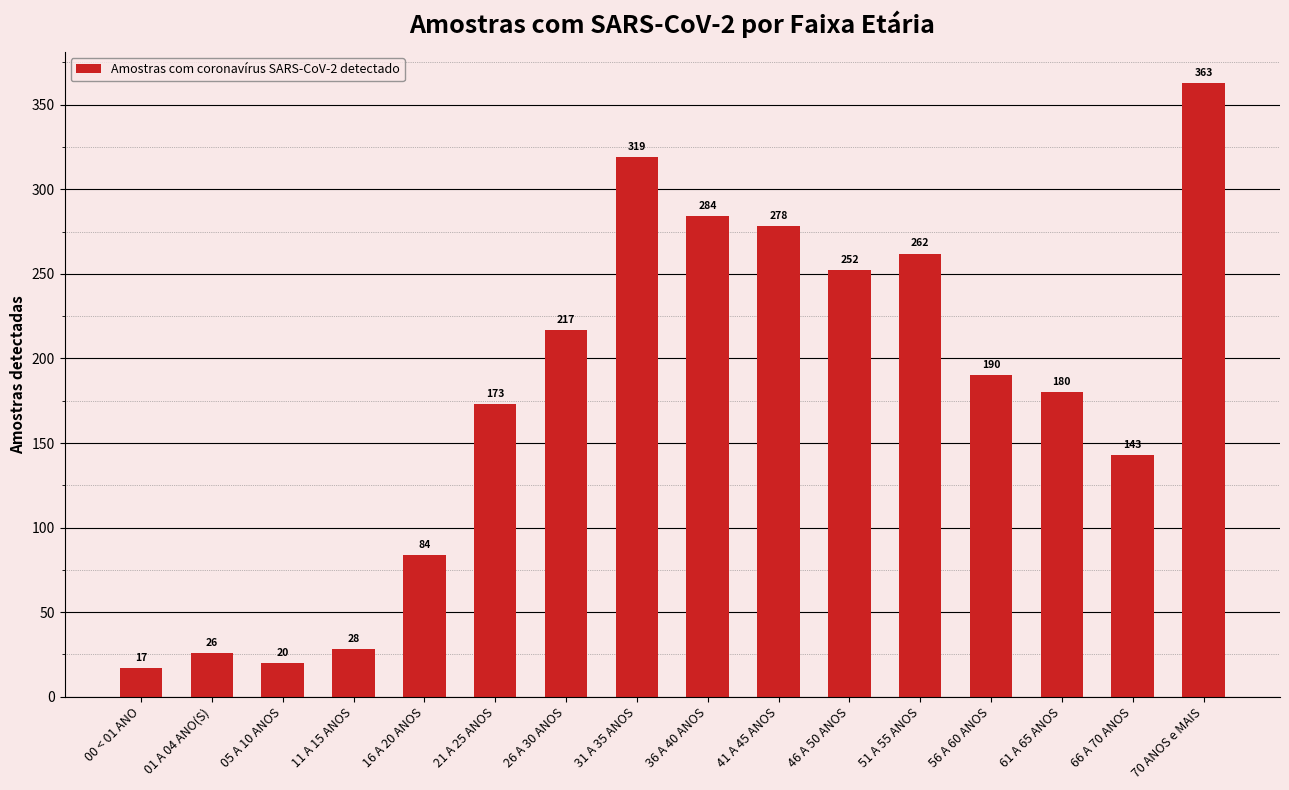

Rank the categories by value from highest to lowest.

70 ANOS e MAIS, 31 A 35 ANOS, 36 A 40 ANOS, 41 A 45 ANOS, 51 A 55 ANOS, 46 A 50 ANOS, 26 A 30 ANOS, 56 A 60 ANOS, 61 A 65 ANOS, 21 A 25 ANOS, 66 A 70 ANOS, 16 A 20 ANOS, 11 A 15 ANOS, 01 A 04 ANO(S), 05 A 10 ANOS, 00 < 01 ANO